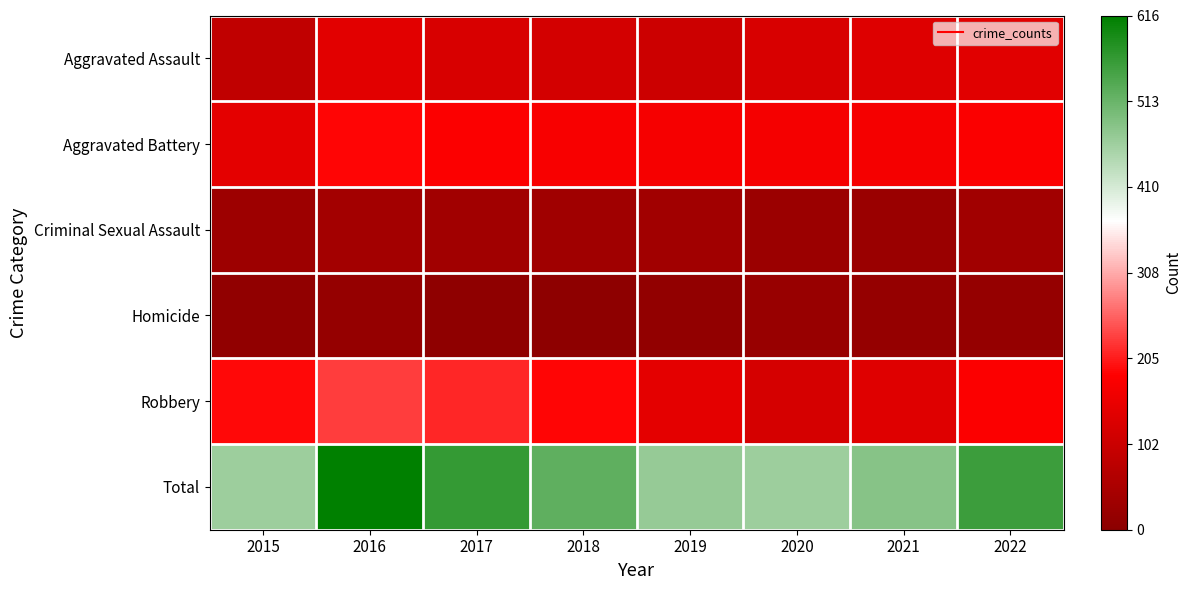

At which category is the sum across all series the highest?

2016